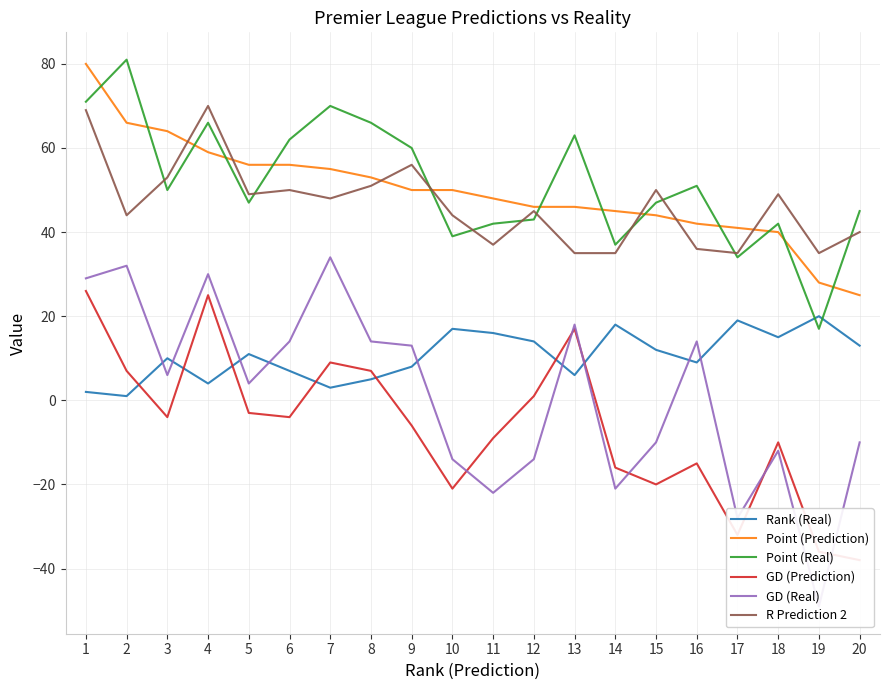

What is the approximate value of GD (Real) at 9, to the nearest 5?

15